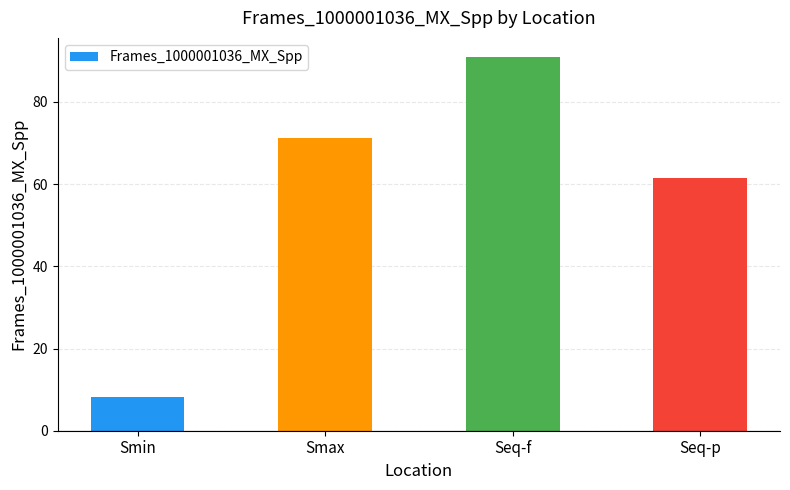

What is the difference between the maximum and second lowest values?

29.5